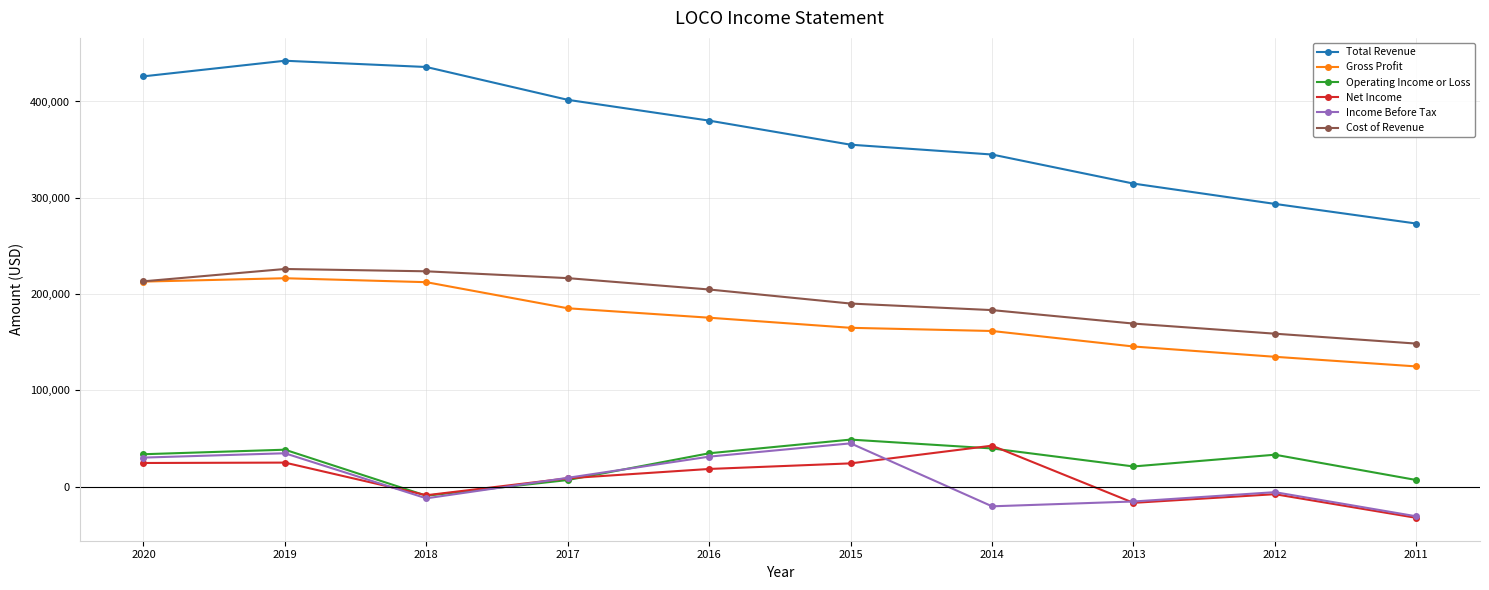

What is the greatest value displayed?

442300